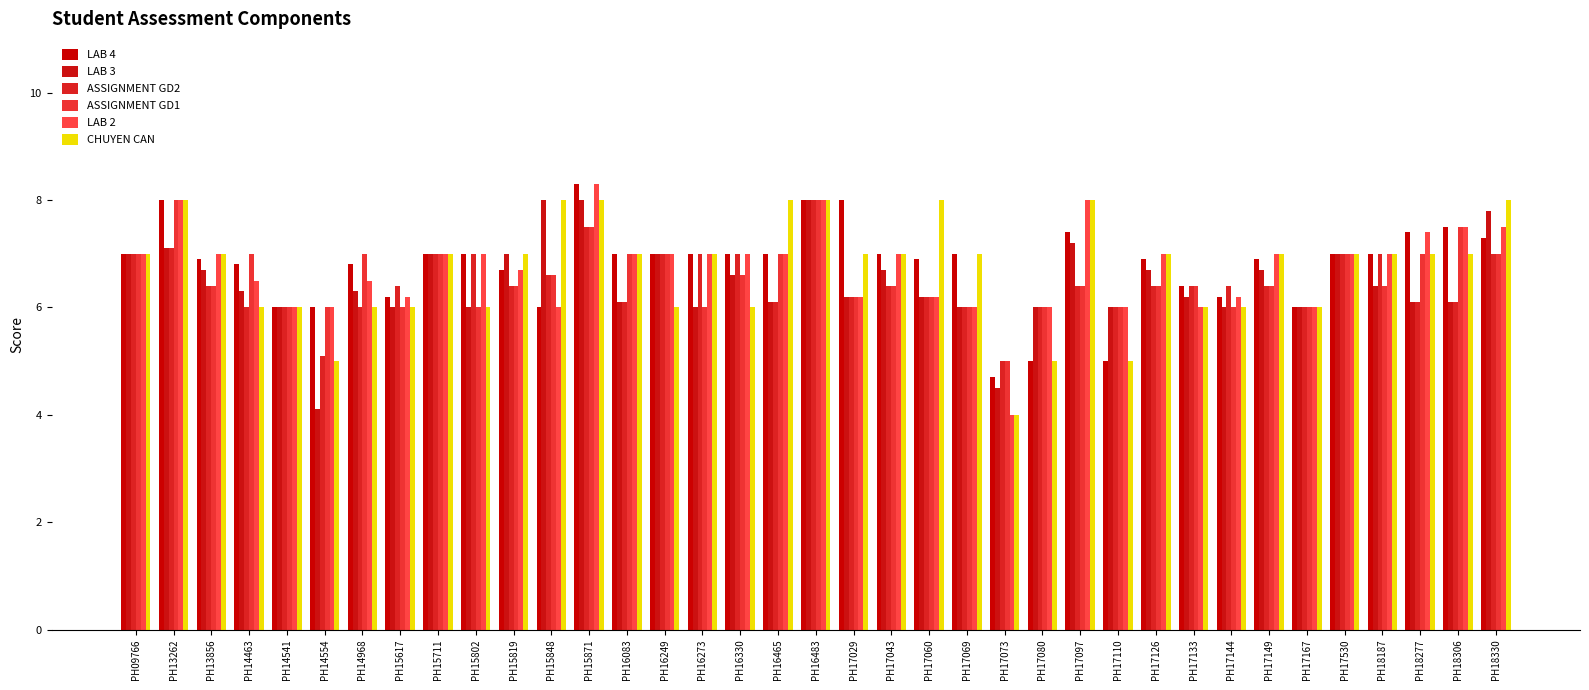

What is the approximate value of CHUYEN CAN at PH16249?

6.0